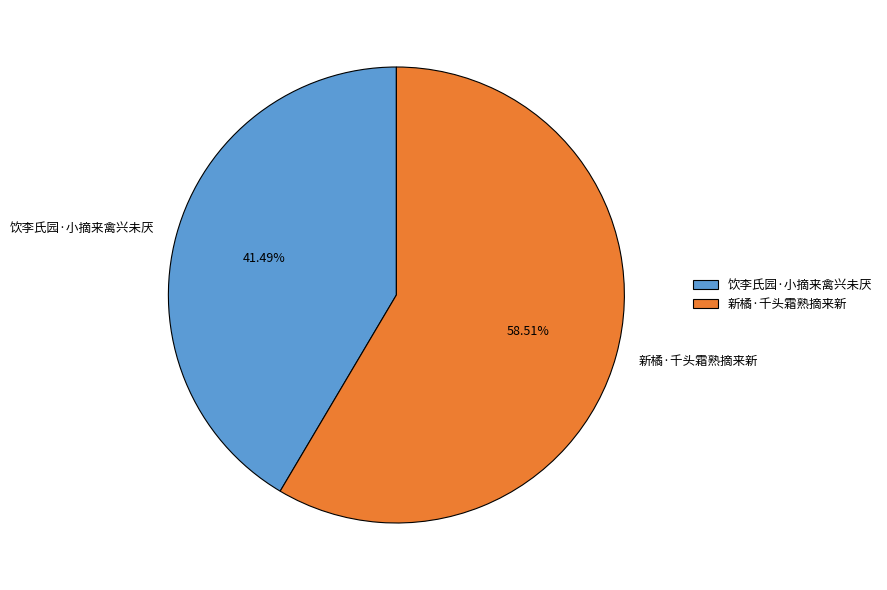

What percentage is NOT represented by 新橘·千头霜熟摘来新?

41.5%